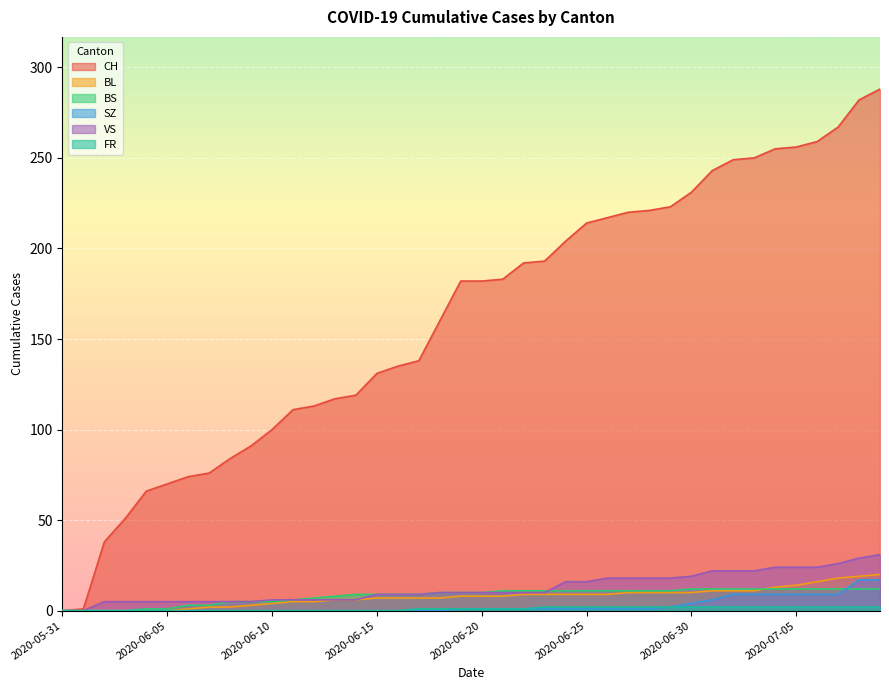

How many data points in BS are above 10?

19